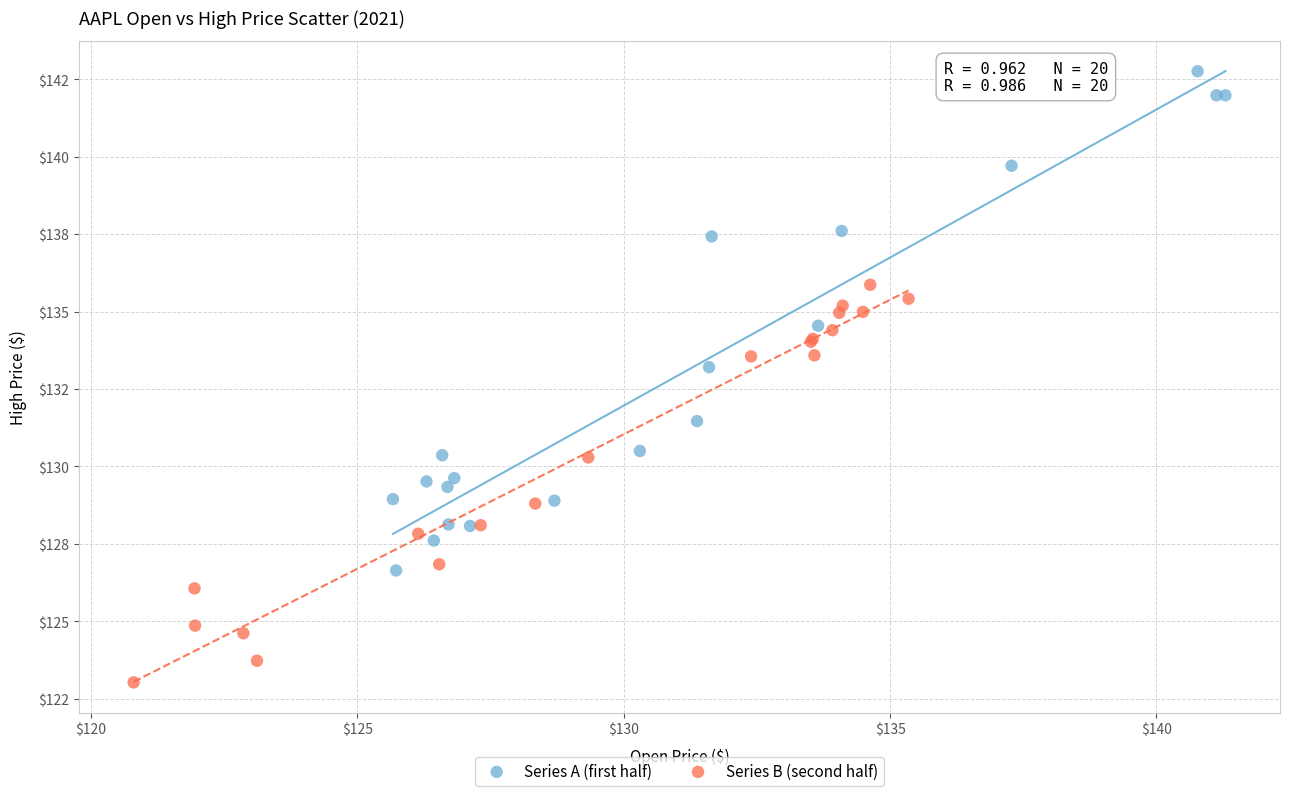

Which series contains the highest Y value?

Series A (first half)